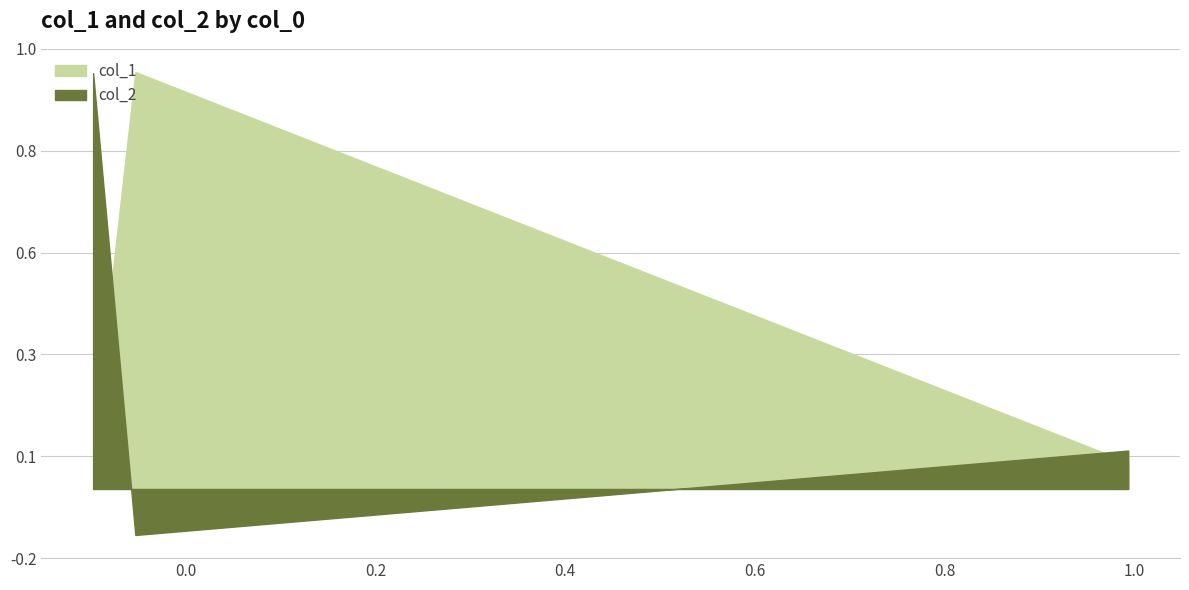

What are all the series names shown in the legend?

col_1, col_2